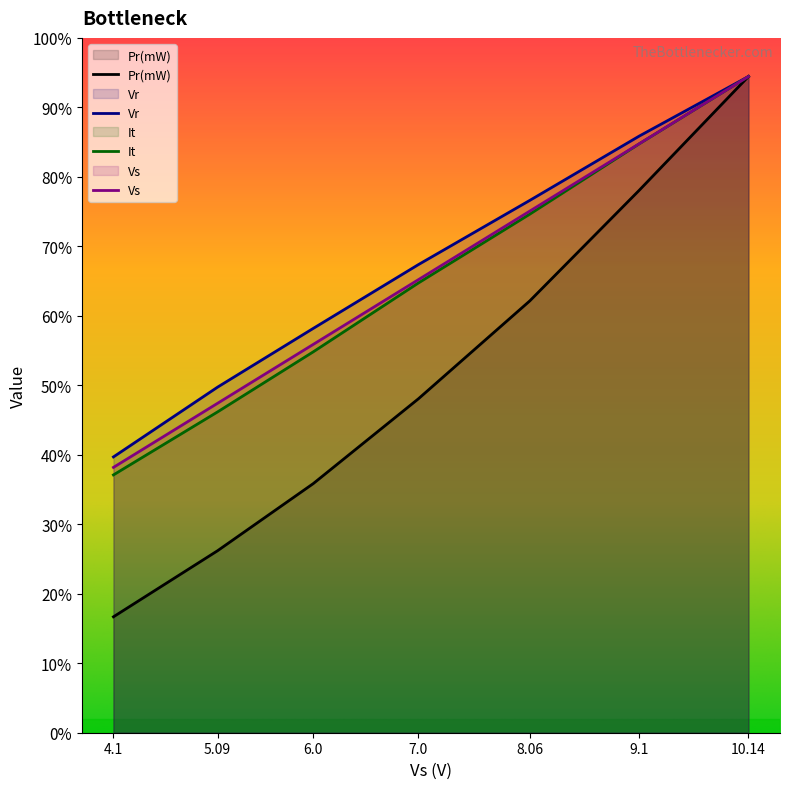

True or false: Vs has a value of 430.8 at 4.1.

False